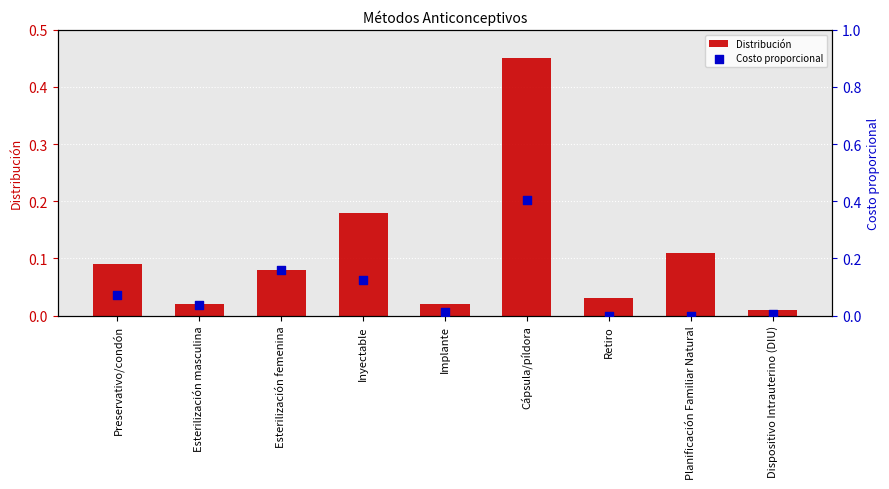

What are all the series names shown in the legend?

Distribución, Costo proporcional